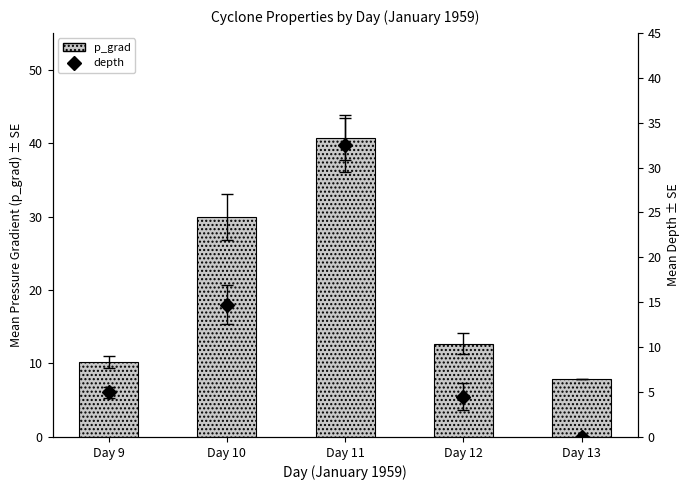

What are all the series names shown in the legend?

p_grad, depth